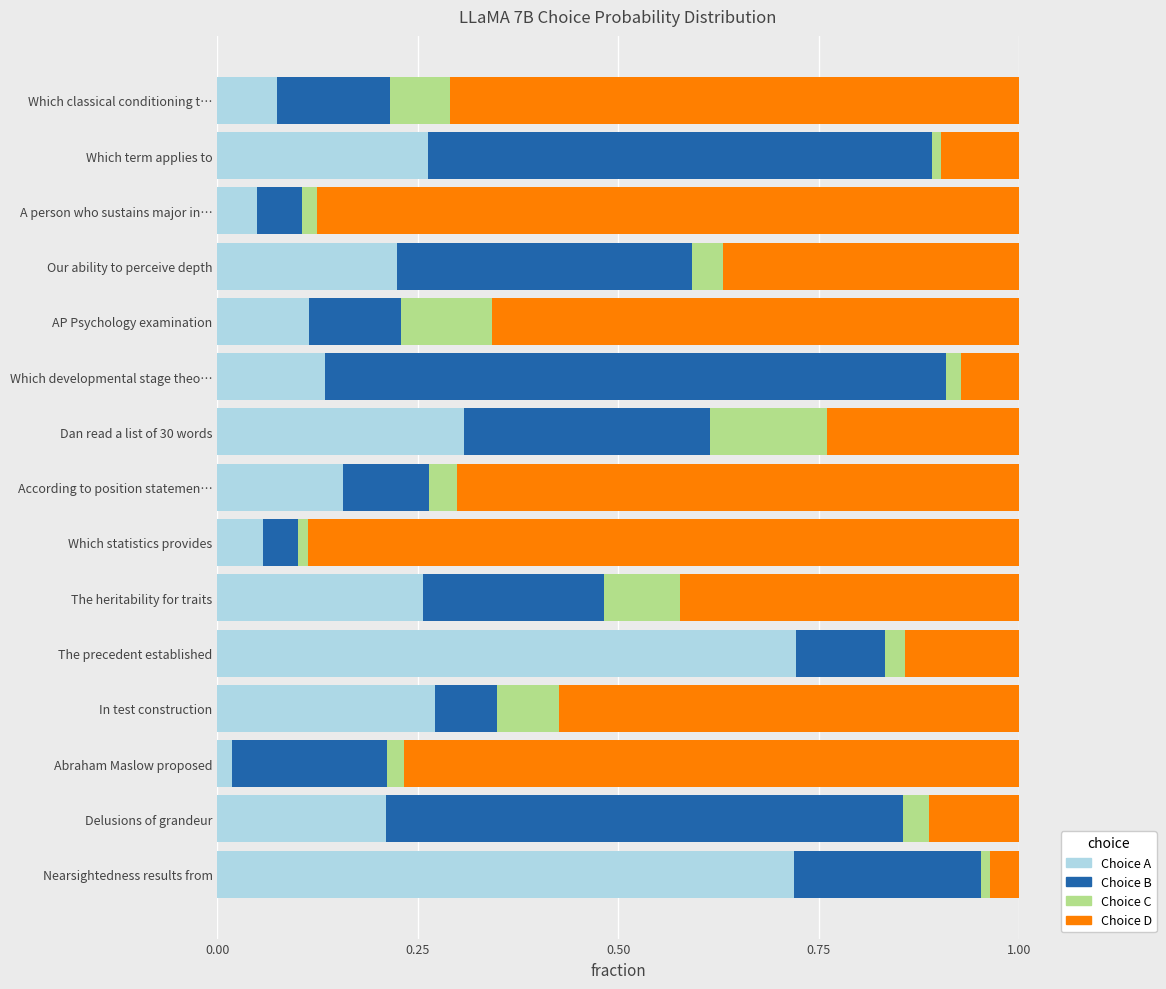

What are all the series names shown in the legend?

Choice A, Choice B, Choice C, Choice D